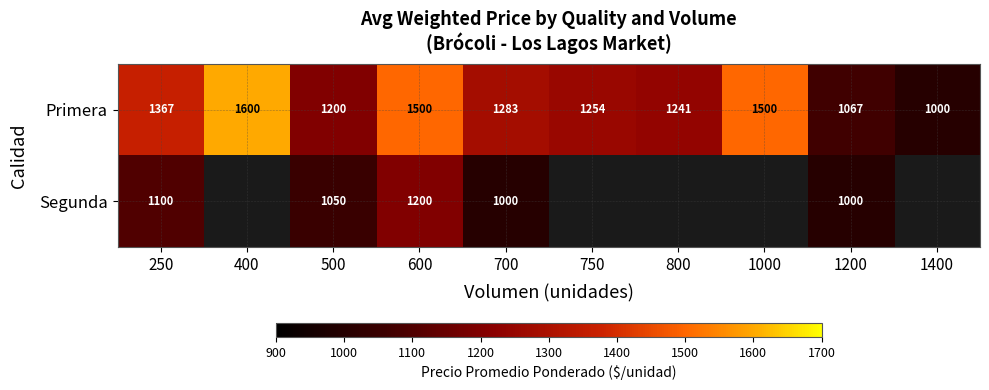

Rank the series at 1200 from lowest to highest value.

Segunda, Primera